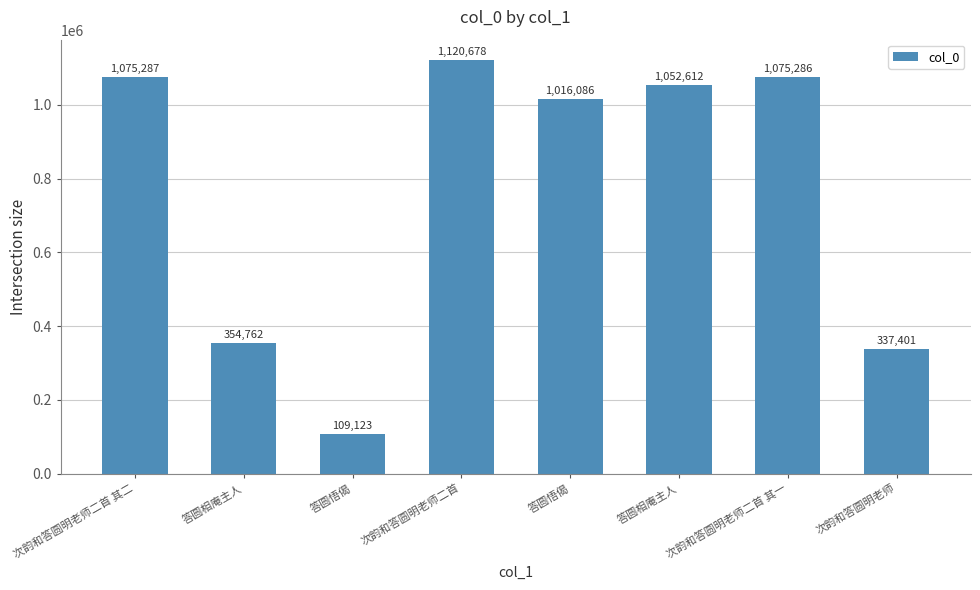

How many categories are shown in the chart?

8